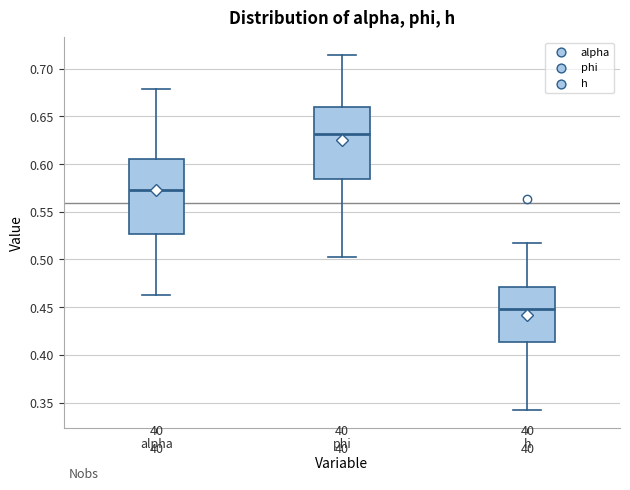

Where does the median line of the box for h sit on the y-axis? The values are not printed on the chart, so give them approximately, as read against the axis.

0.450